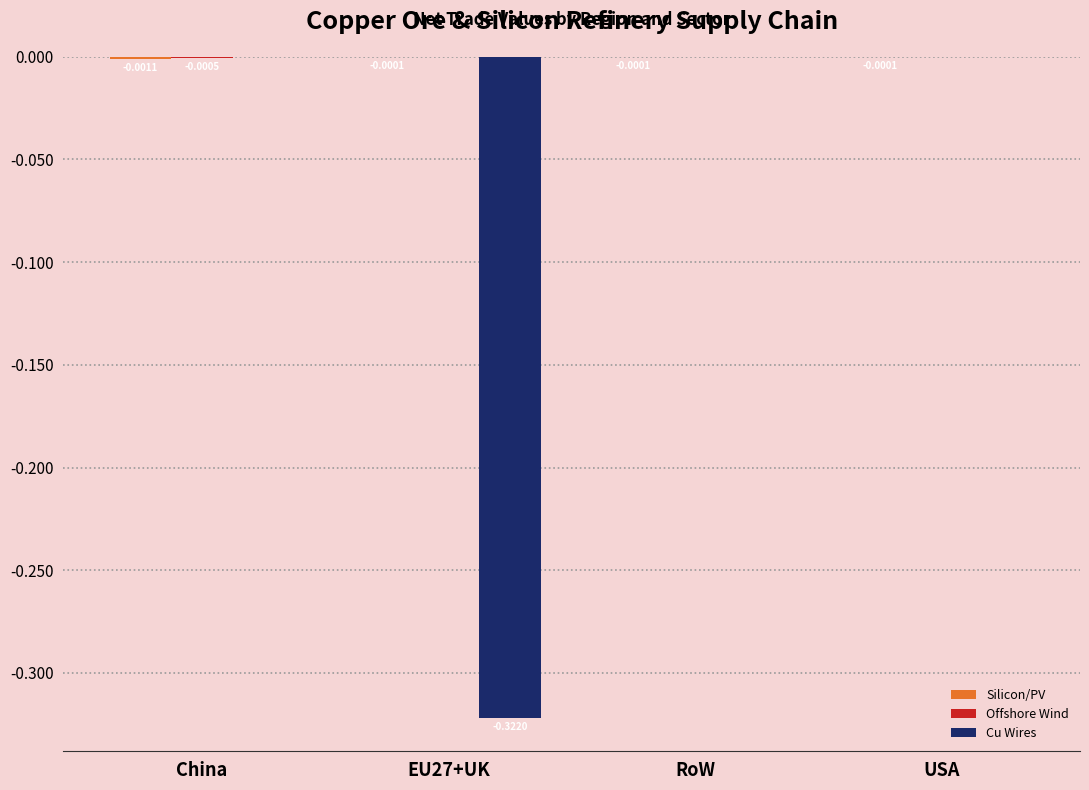

What position from the right is RoW?

2